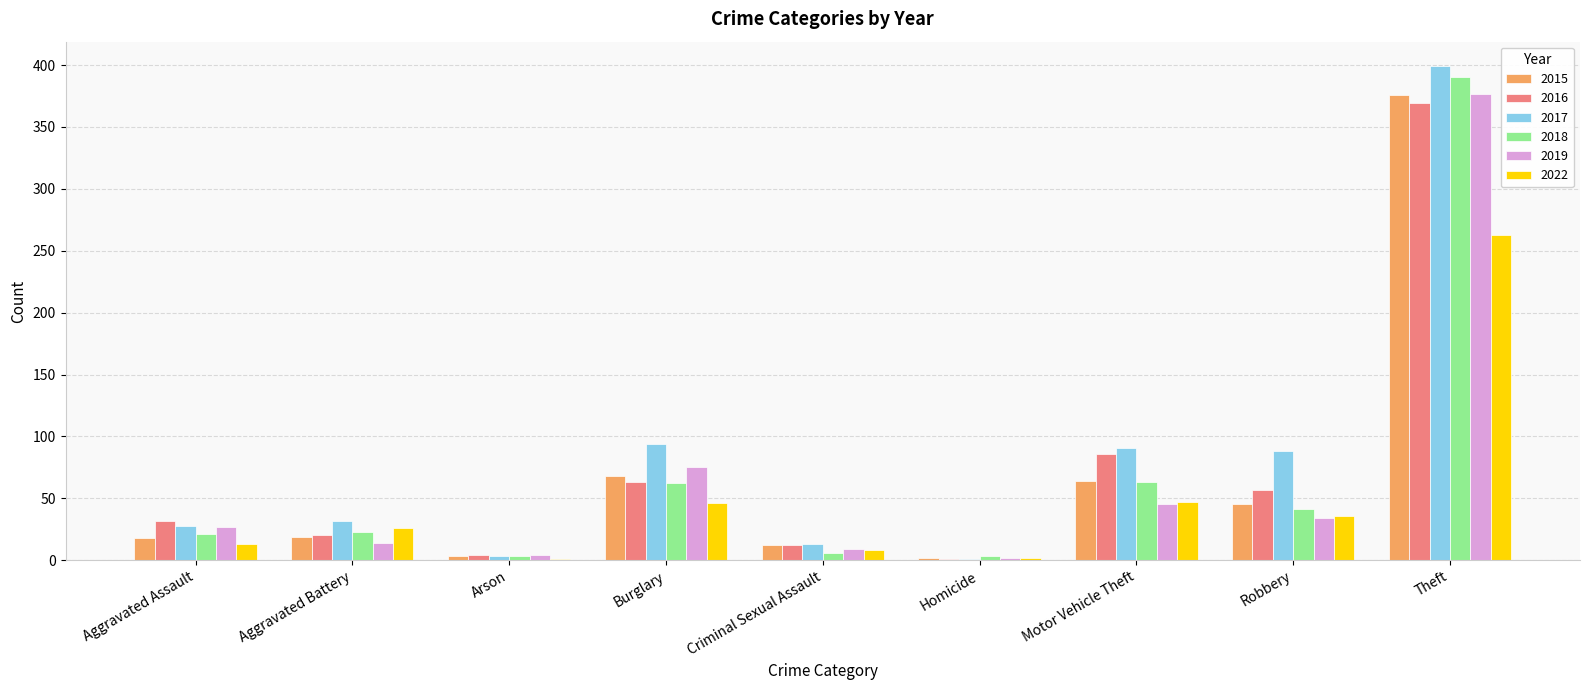

What value does the 2022 series have at Aggravated Battery?

26